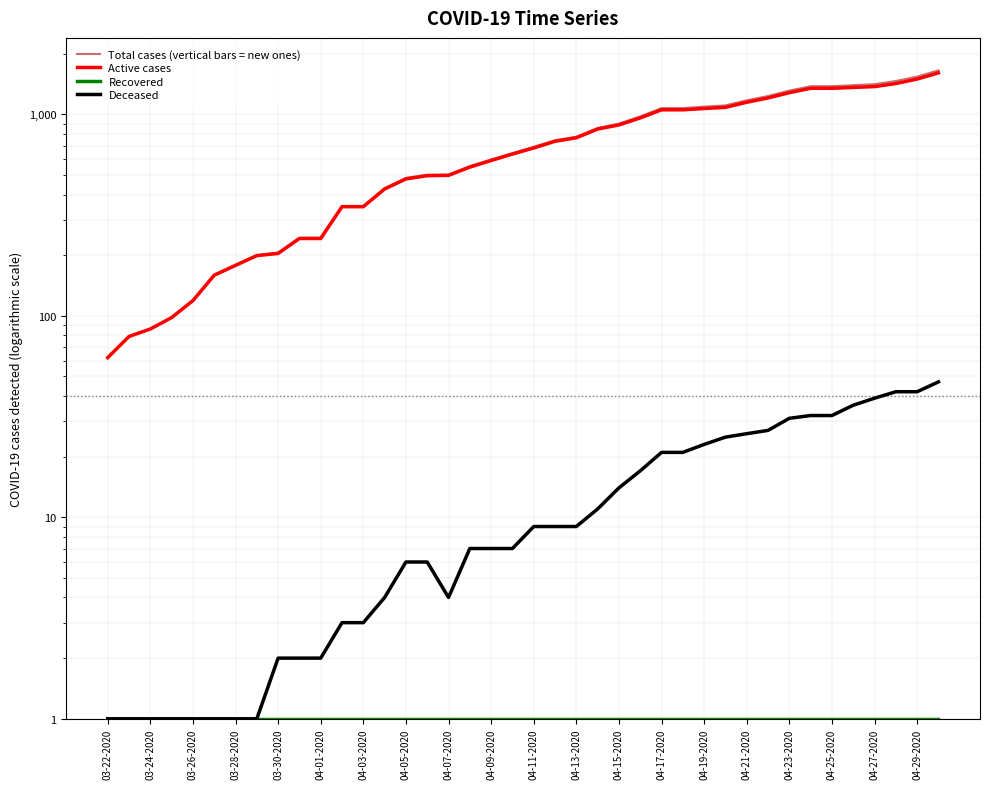

What is the smallest value displayed?

1